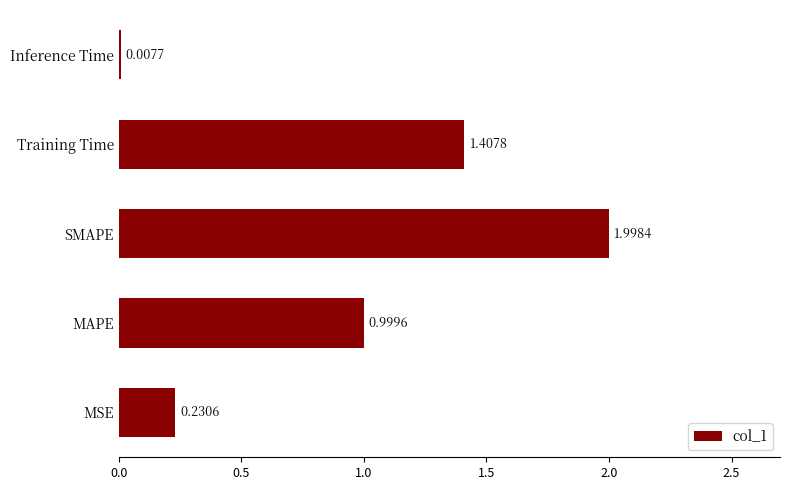

What is the sum of all values?

4.6